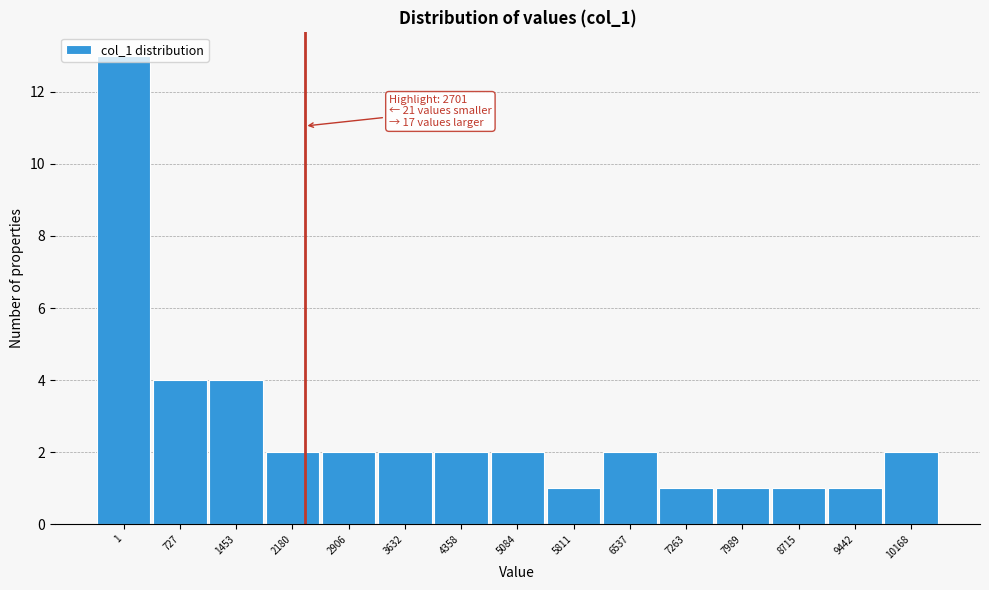

The value at 727 is 4. True or false?

True